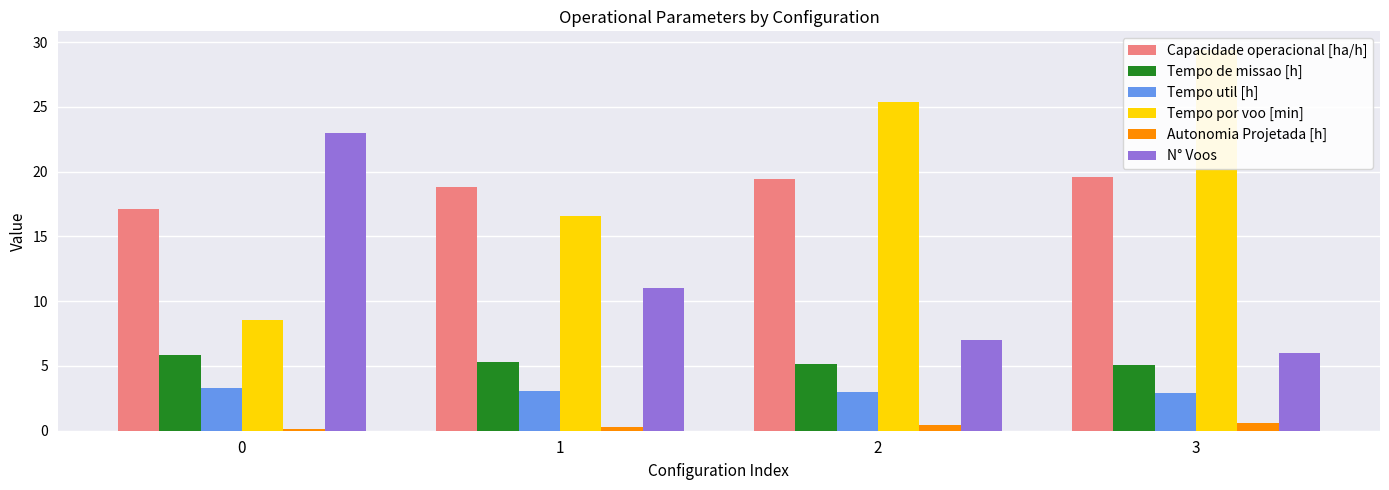

Rank the series by their maximum value, from lowest to highest.

Autonomia Projetada [h], Tempo util [h], Tempo de missao [h], Capacidade operacional [ha/h], N° Voos, Tempo por voo [min]